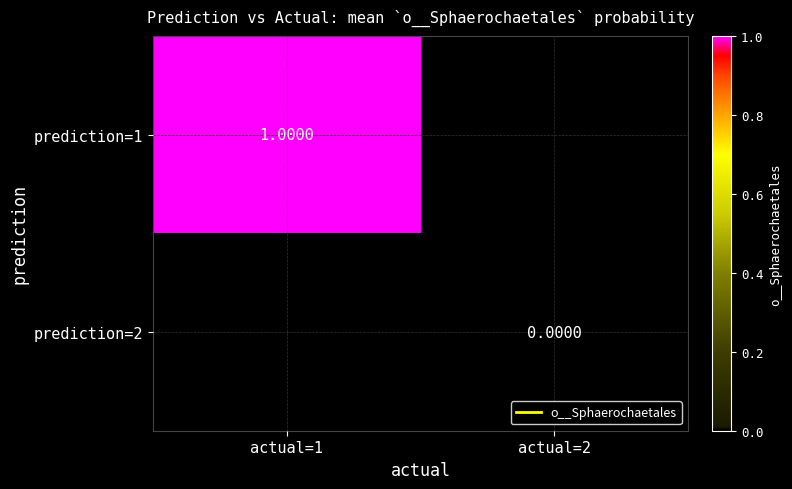

At which category does the chart reach its peak across all series?

actual=1